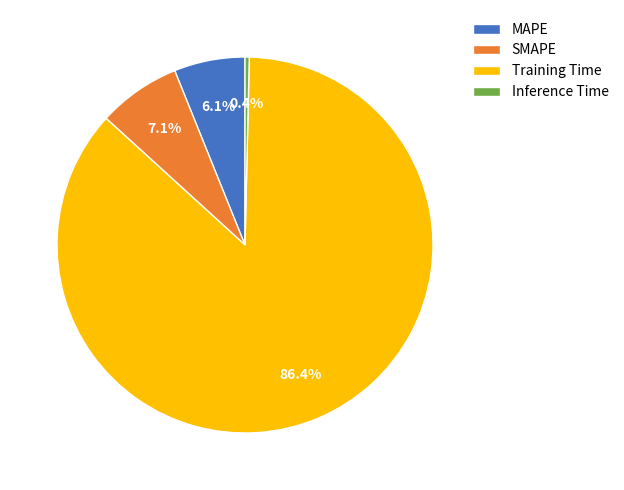

To the nearest percent, what portion does Training Time represent?

86%